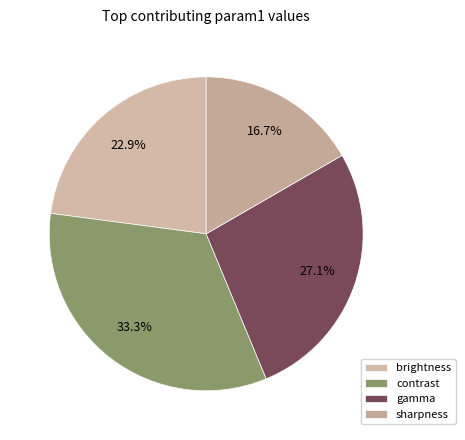

To the nearest percent, what portion does contrast represent?

33%